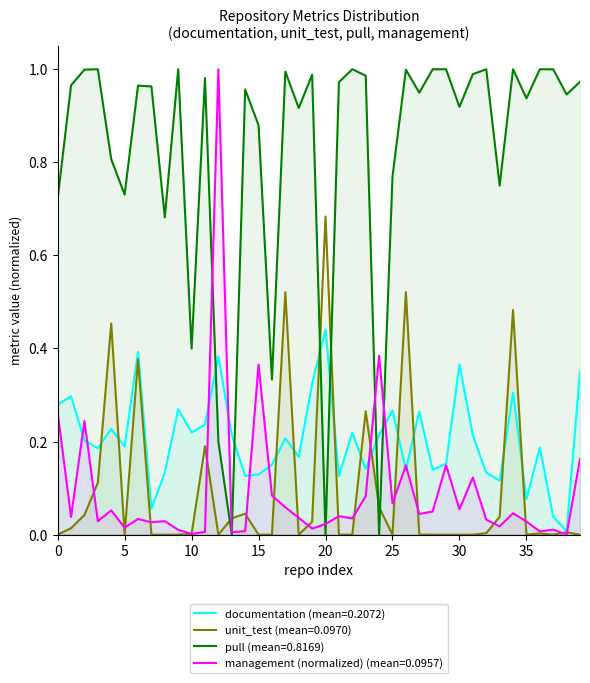

What is the sum of the documentation values at 22 and 16?

0.4